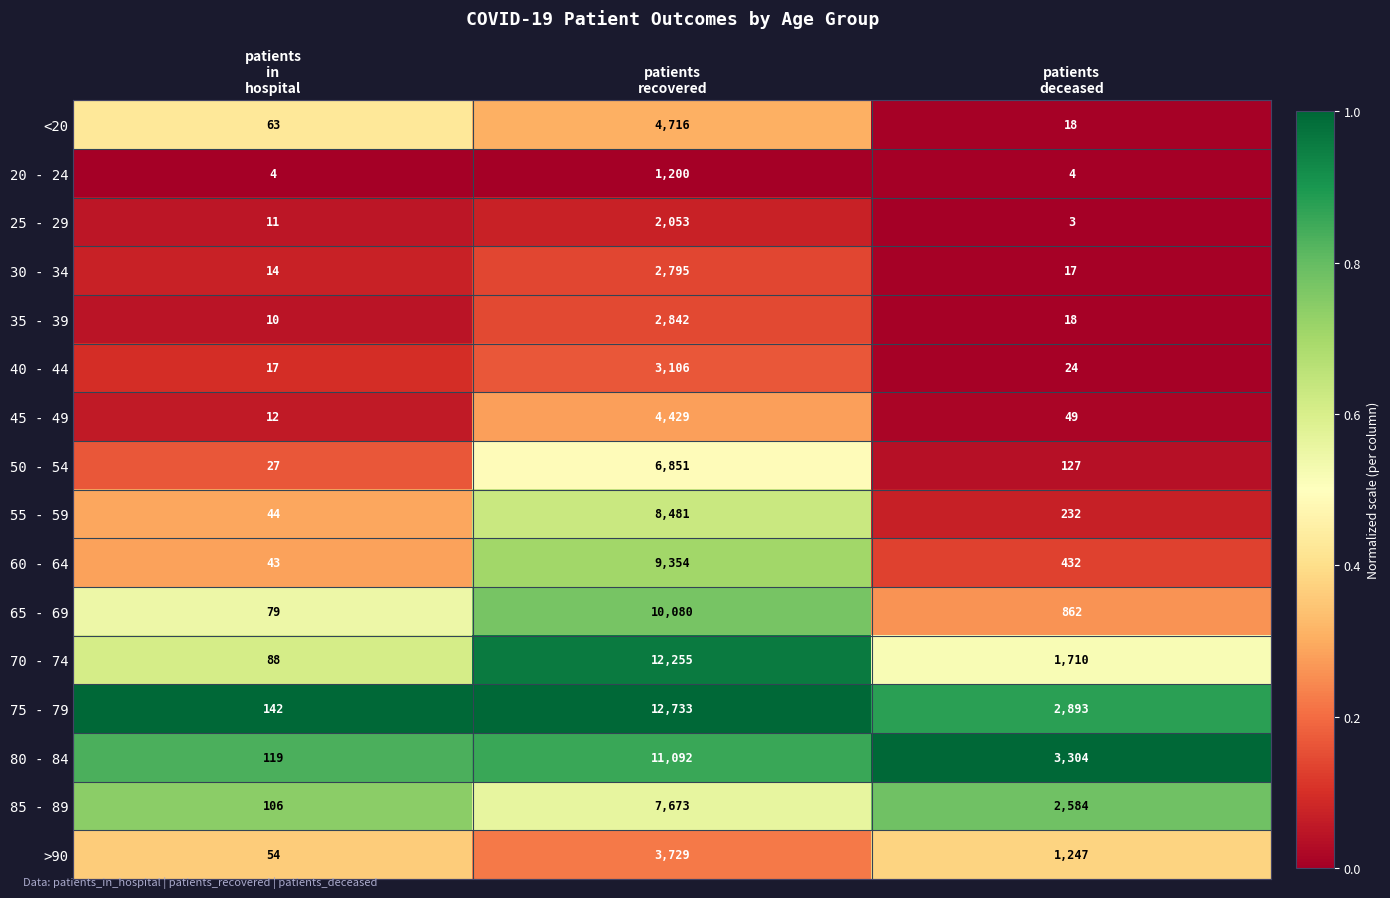

Between patients
in
hospital and patients
recovered, which series saw the biggest shift?

75 - 79